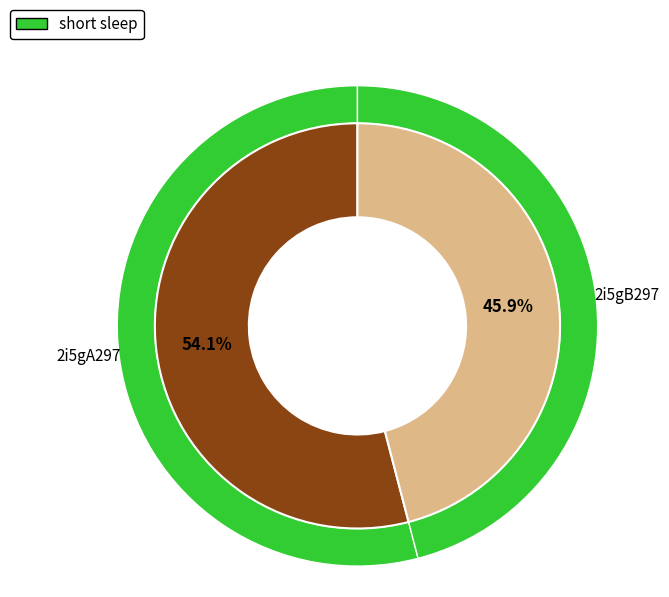

Approximately how many times larger is the value at 2i5gB297 compared to 2i5gA297?

0.8